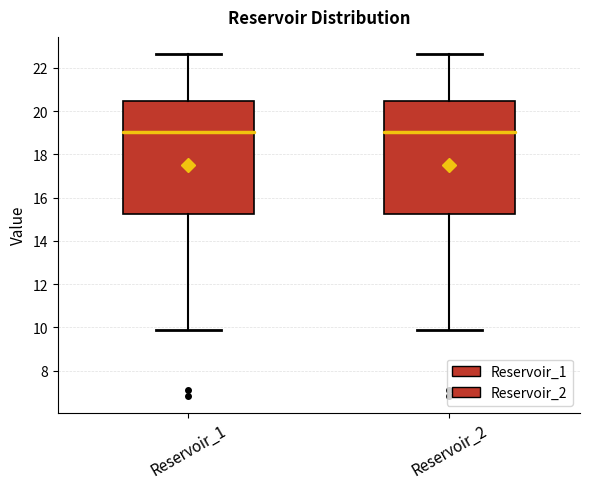

Reading left to right, transcribe this box plot: for each box, give where its median line is, the range the box spans, and where its two whiskers end, as read against the y-axis. The values are not printed on the chart, so give them approximately, as read against the axis.

Reservoir_1: median 19.0, box 15.2 to 20.4, whiskers 9.8 to 22.6
Reservoir_2: median 19.0, box 15.2 to 20.4, whiskers 9.8 to 22.6